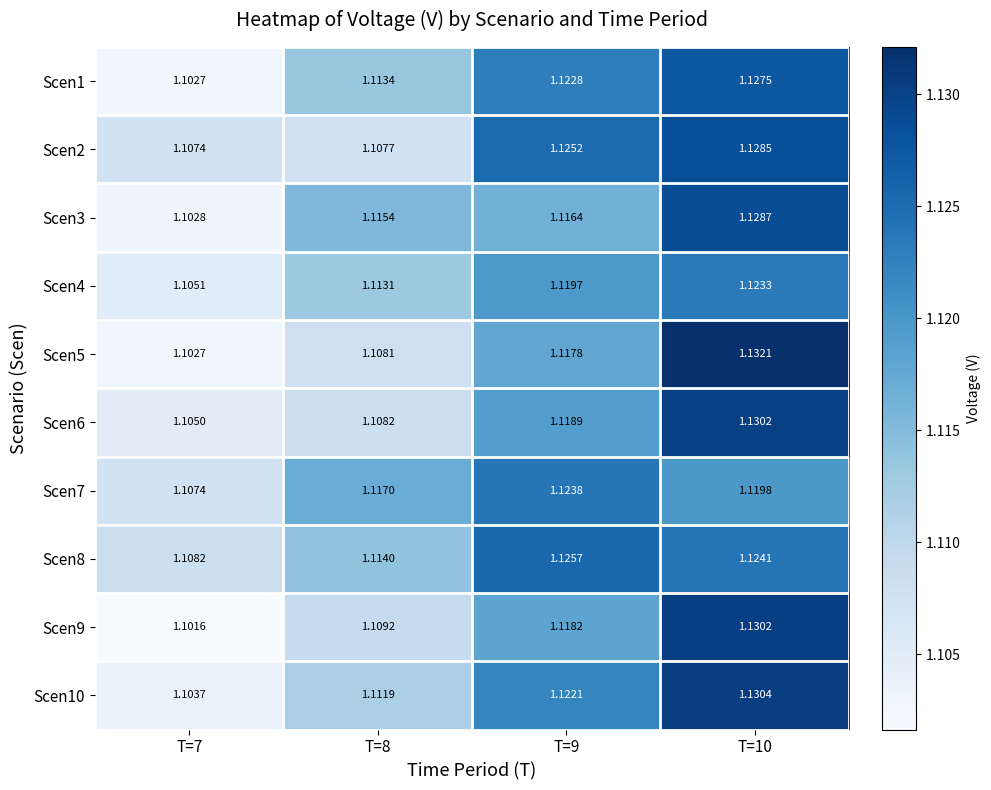

At T=9, list the series in order from smallest to largest.

Scen3, Scen5, Scen9, Scen6, Scen4, Scen10, Scen1, Scen7, Scen2, Scen8